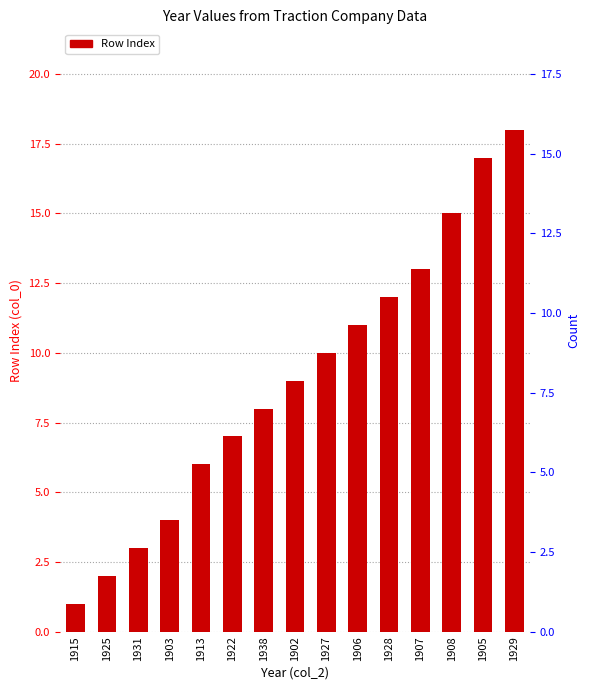

What is the difference between the maximum and minimum values?

17